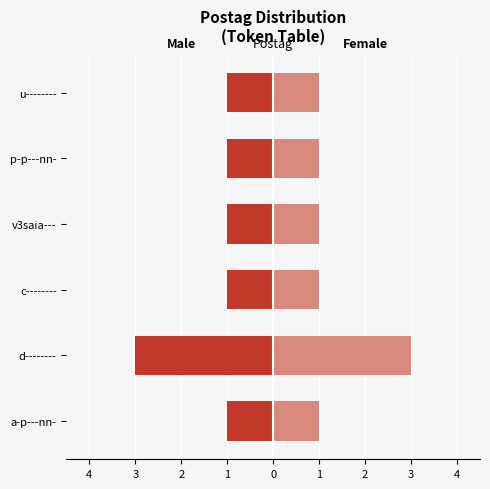

Is it true that Female equals 2 at u--------?

False